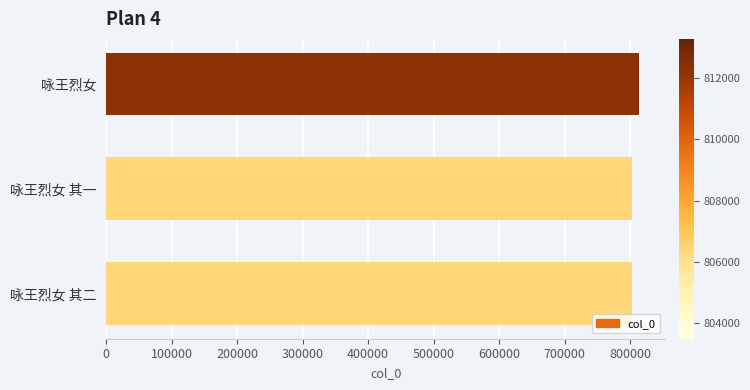

What is the minimum value shown in the chart?

803501